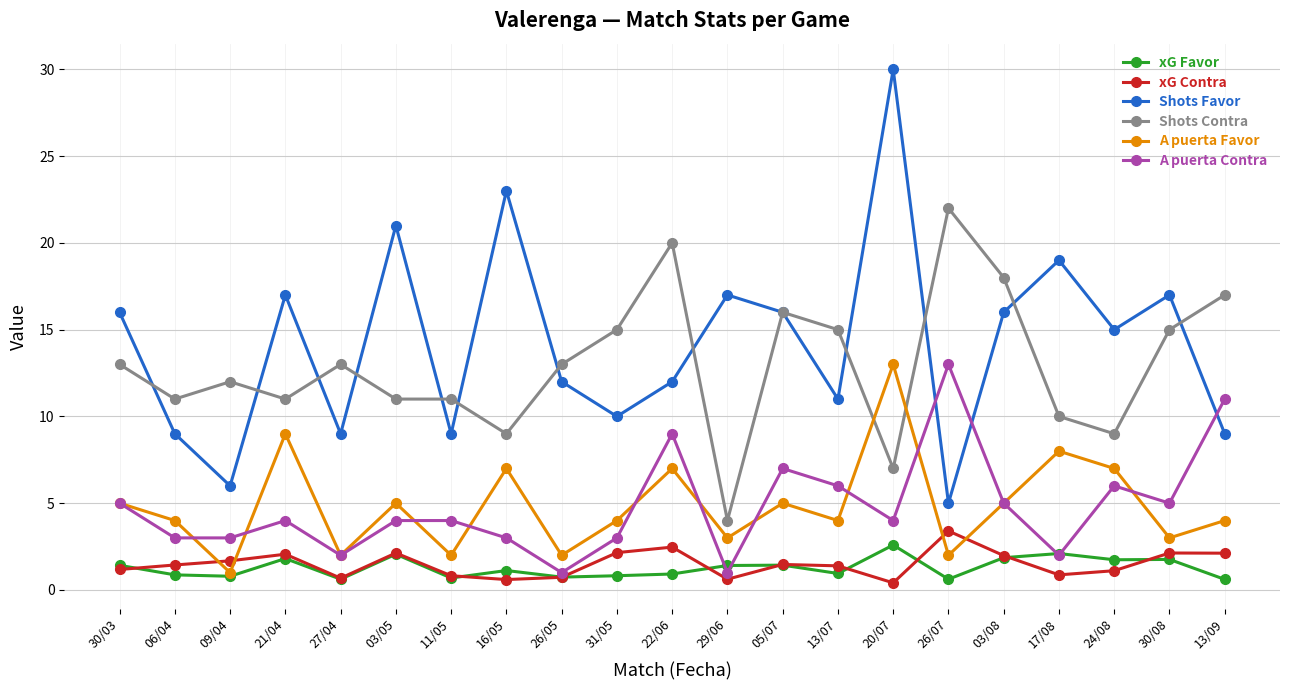

How many values in the Shots Contra series are below 13?

10